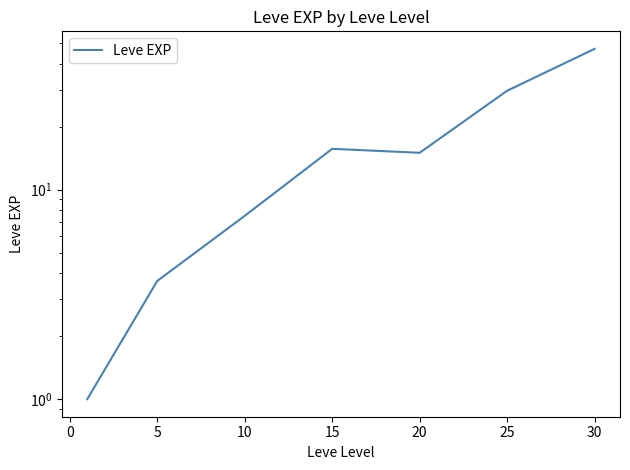

True or false: there are more than 1 points higher than both neighbors.

False